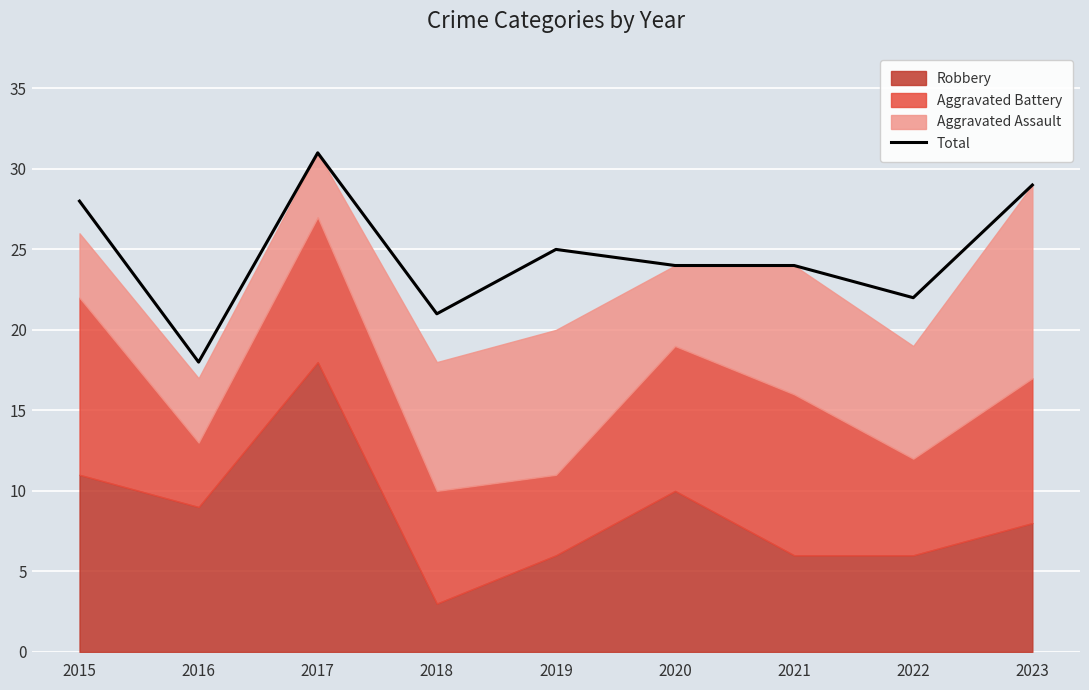

Reading right to left, what are all the values shown in this chart?

29	22	24	24	25	21	31	18	28